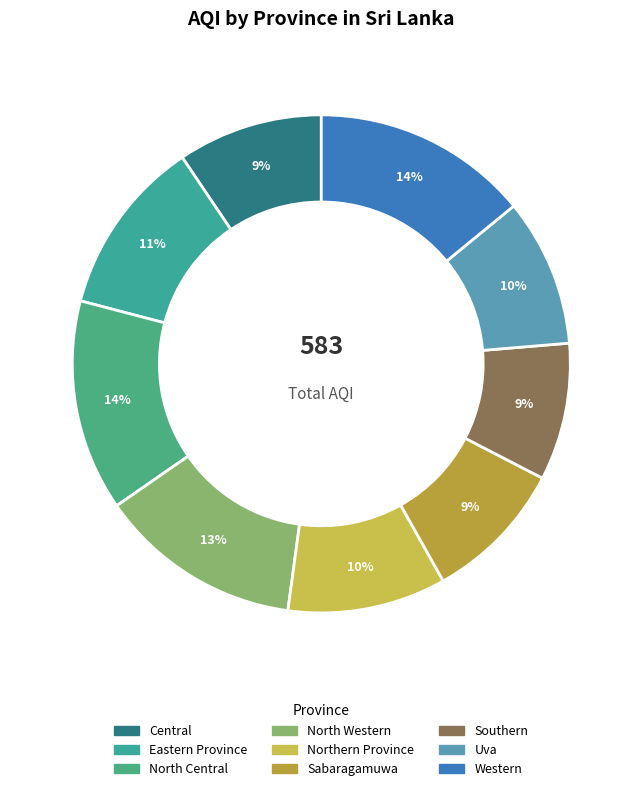

Which category has the smallest portion of the pie?

Southern